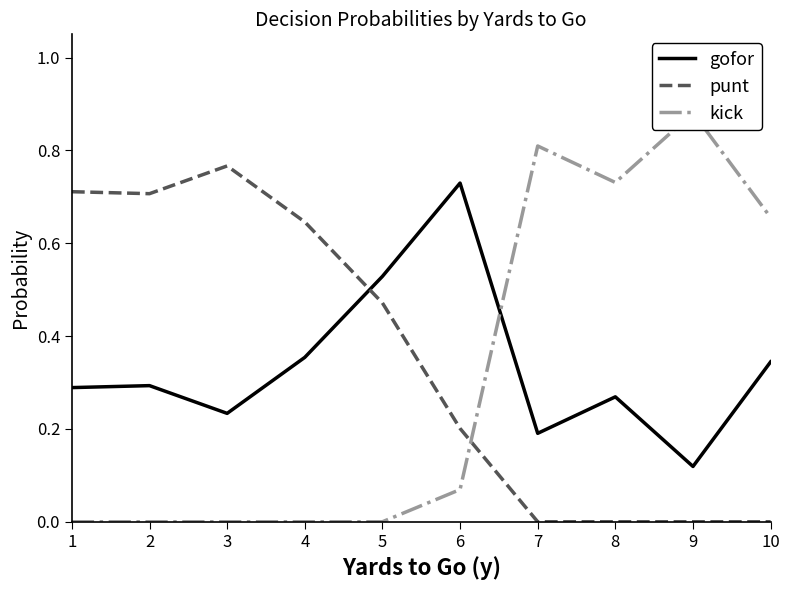

What is the difference between the punt values at 5 and 4?

0.2